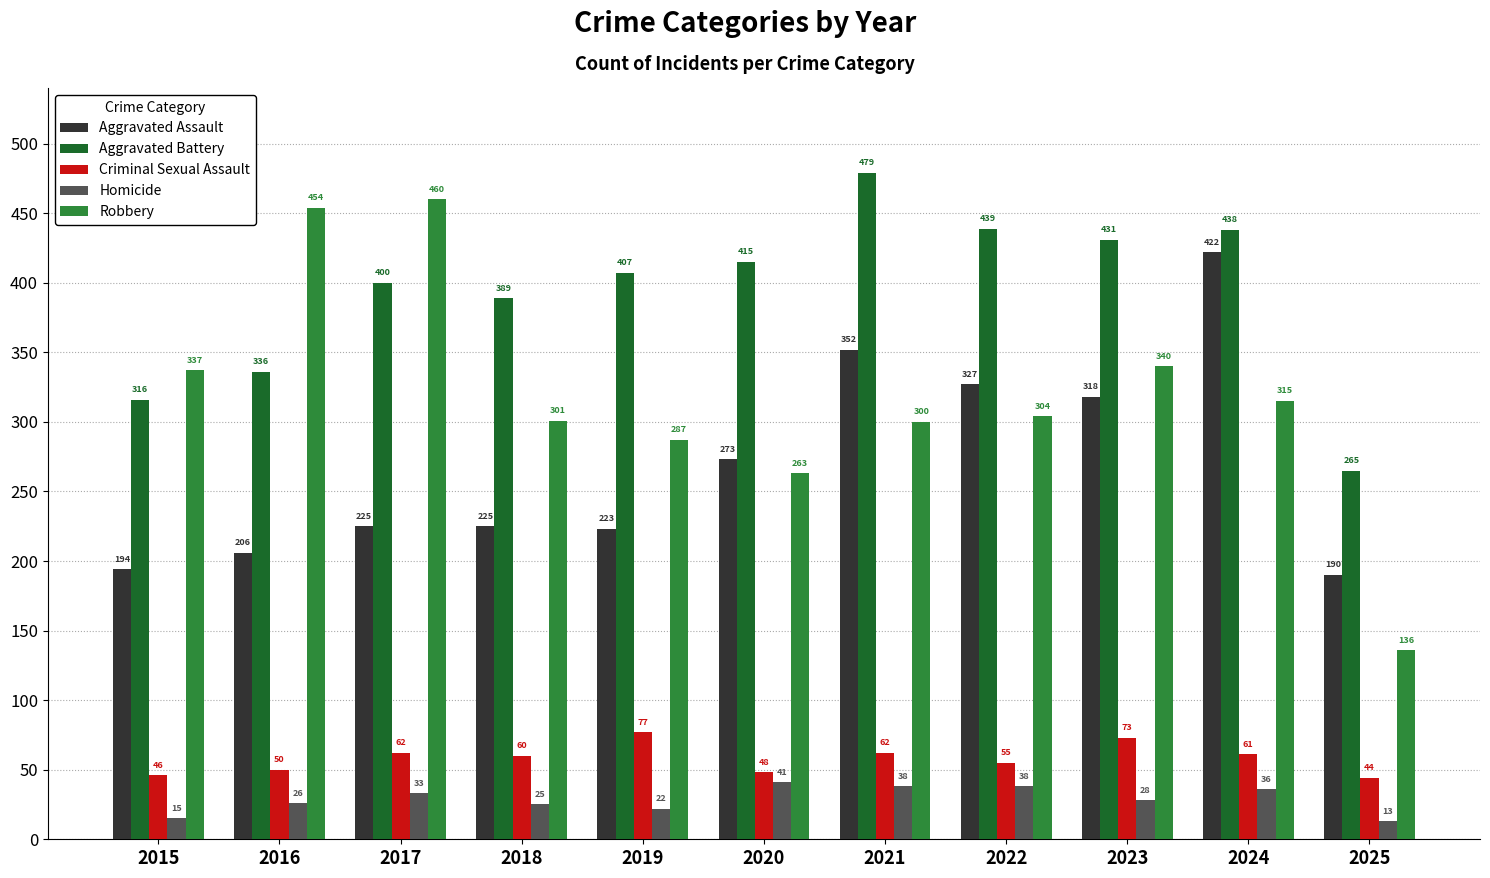

True or false: Criminal Sexual Assault has a value of 19 at 2017.

False